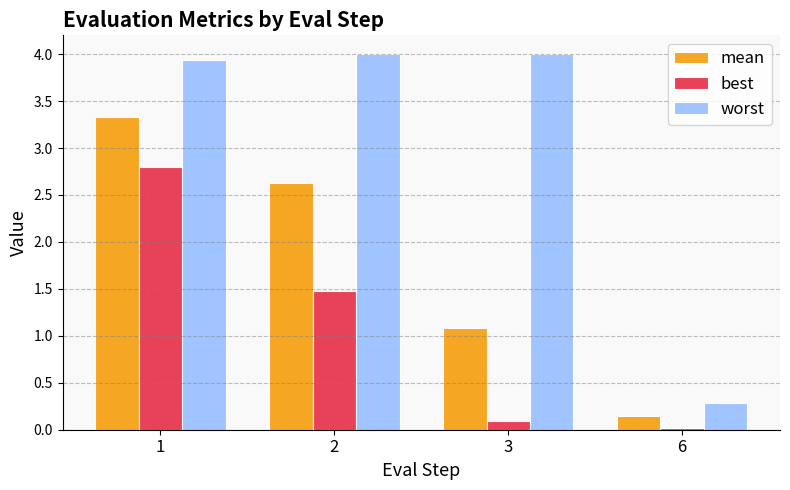

Which series has the largest range (max minus min)?

worst